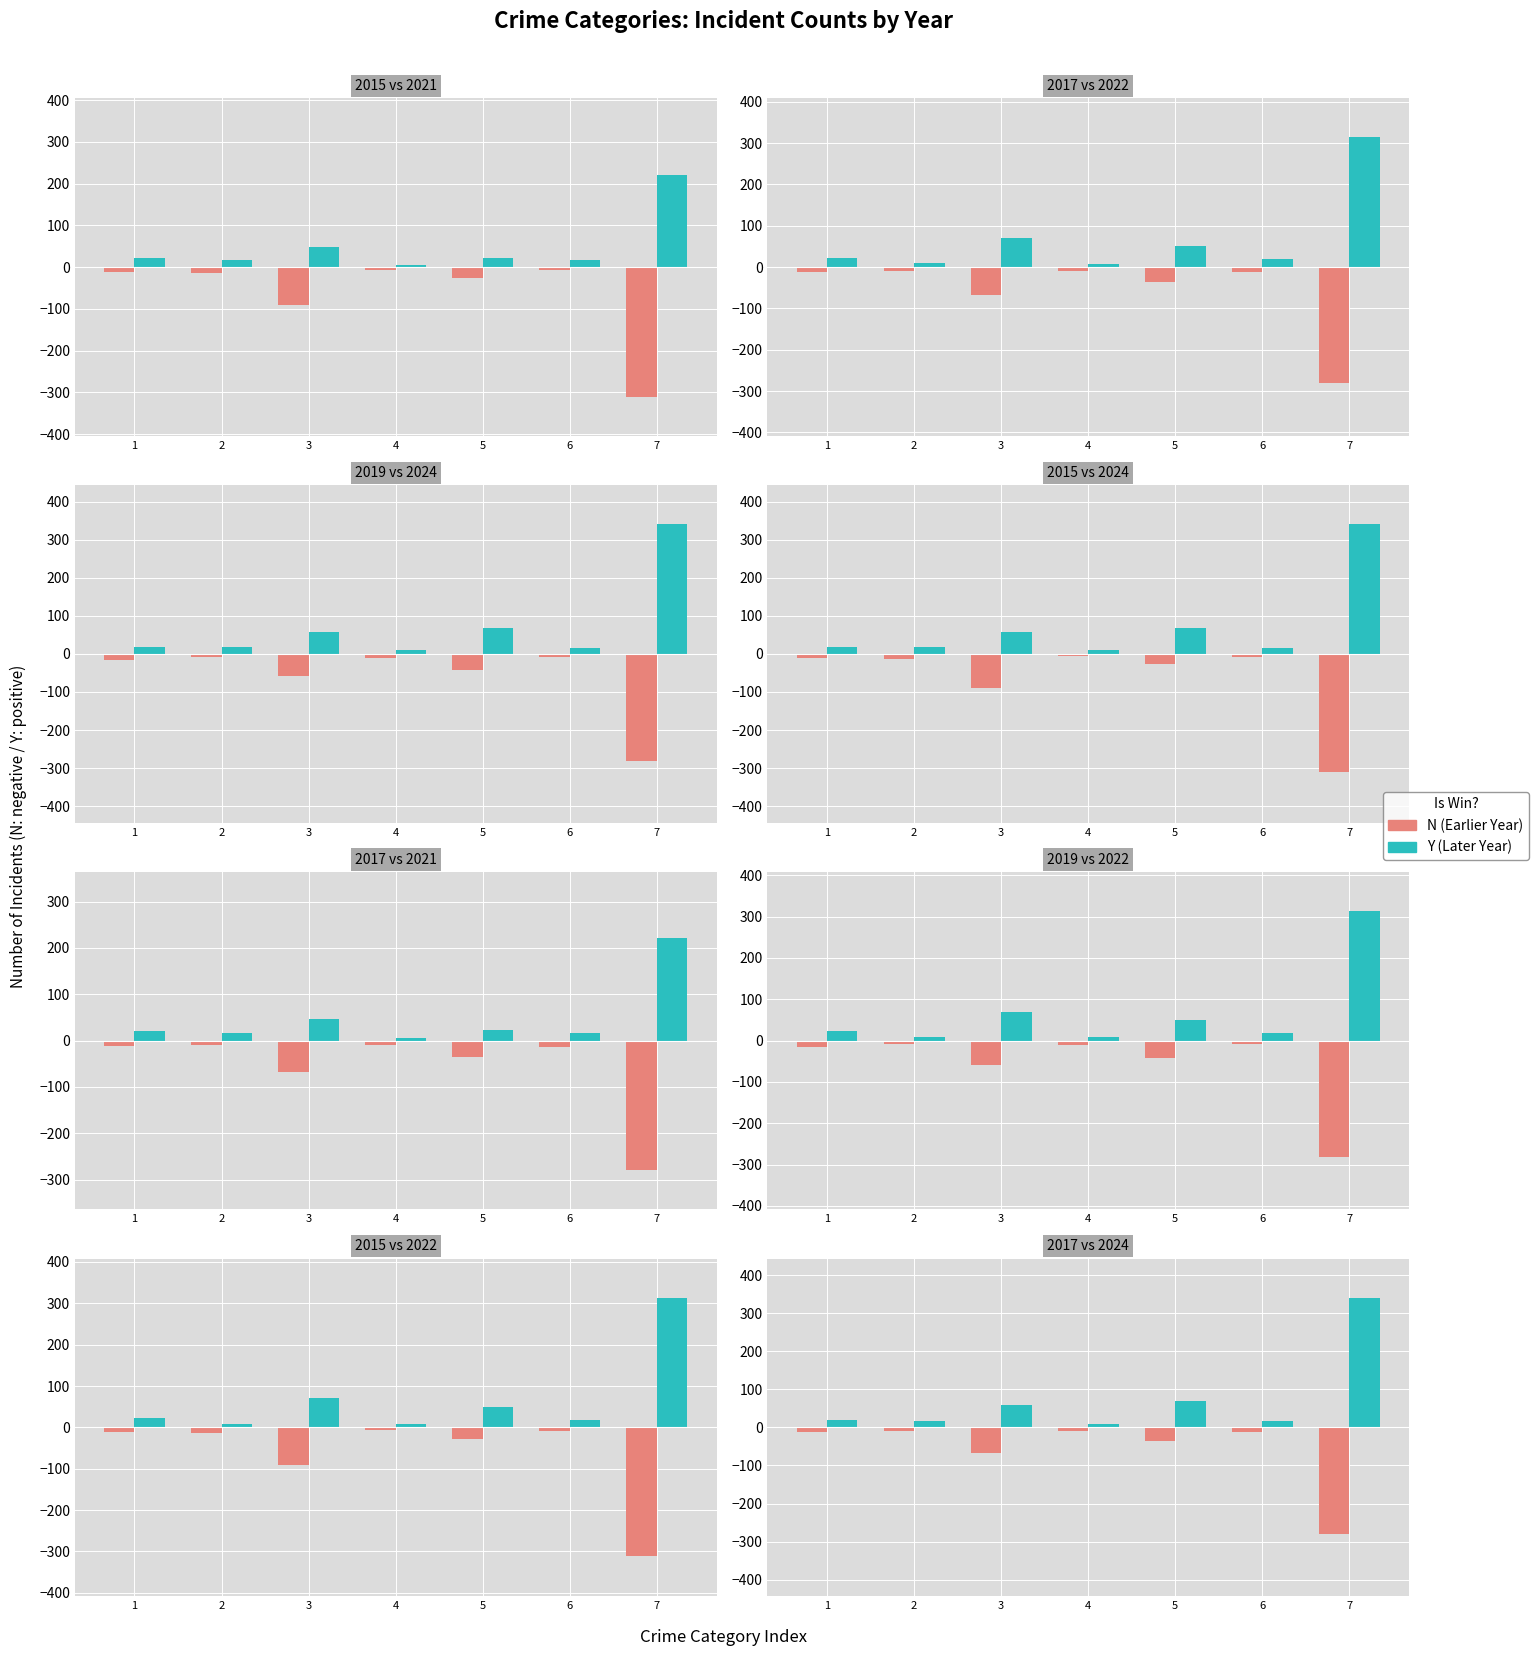

Rank the series by their maximum value, from lowest to highest.

2017 (N), 2019 (N), 2015 (N), 2021 (Y), 2022 (Y), 2024 (Y)